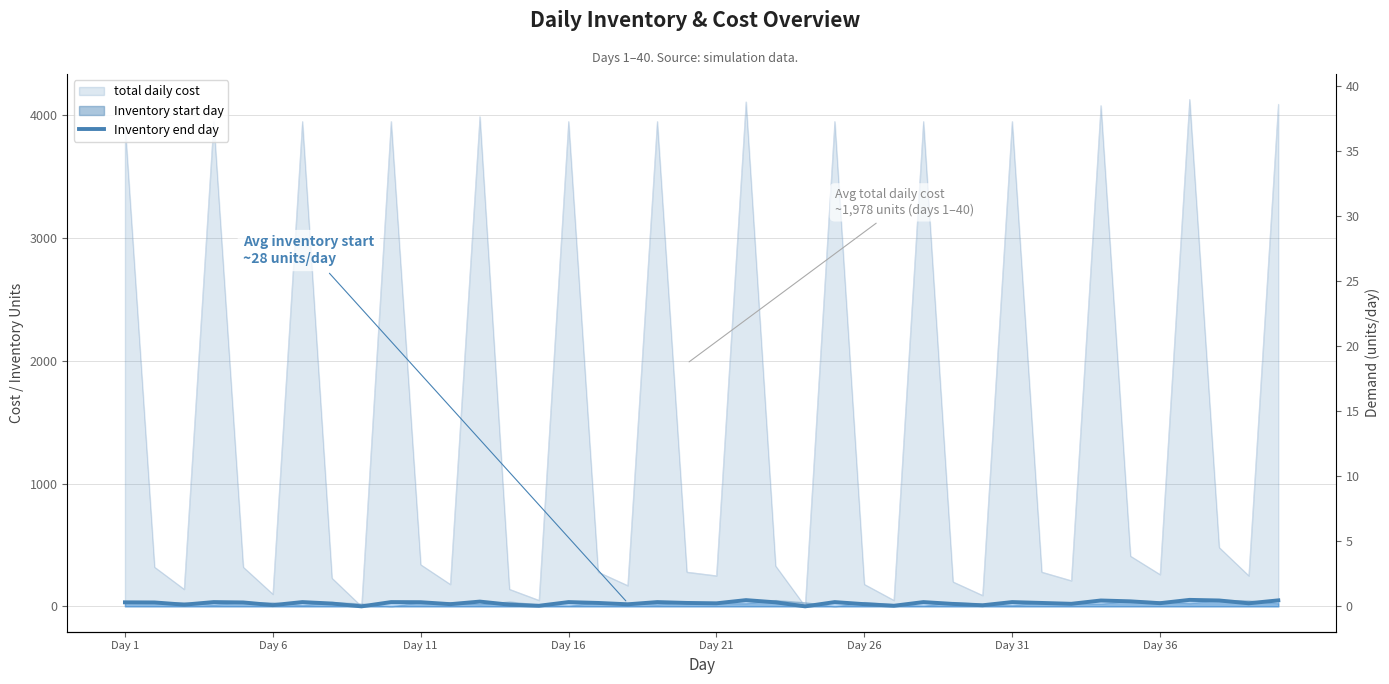

Is it true that Inventory end day equals 6 at 32?

False